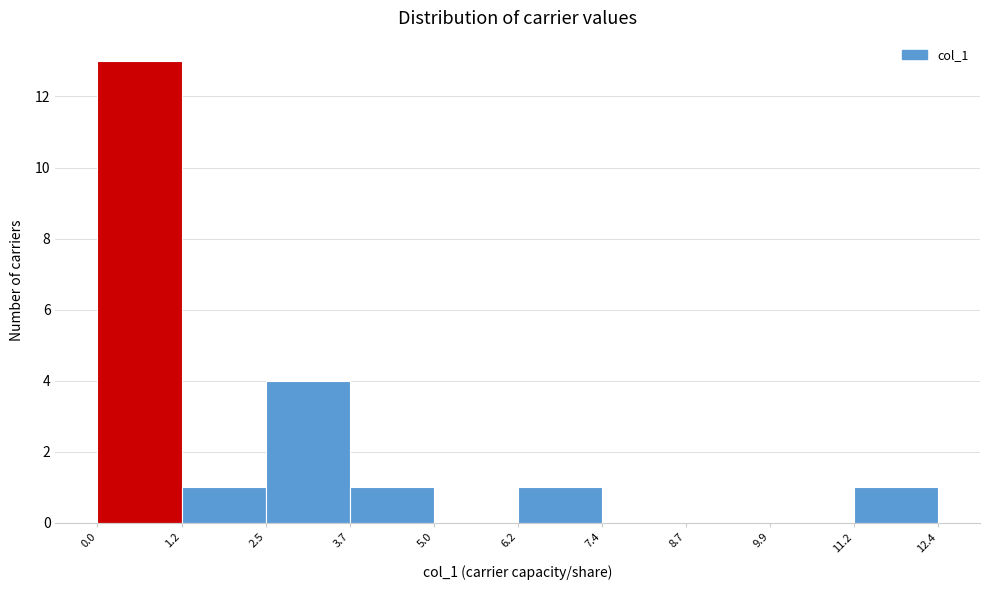

Reading left to right, transcribe this chart: for each bar, give the range it covers on the x-axis and its height. The values are not printed on the chart, so give them approximately, as read against the axis.

0.0 to 1.2: 13
1.2 to 2.5: 1
2.5 to 3.7: 4
3.7 to 5.0: 1
5.0 to 6.2: 0
6.2 to 7.4: 1
7.4 to 8.7: 0
8.7 to 9.9: 0
9.9 to 11.2: 0
11.2 to 12.4: 1